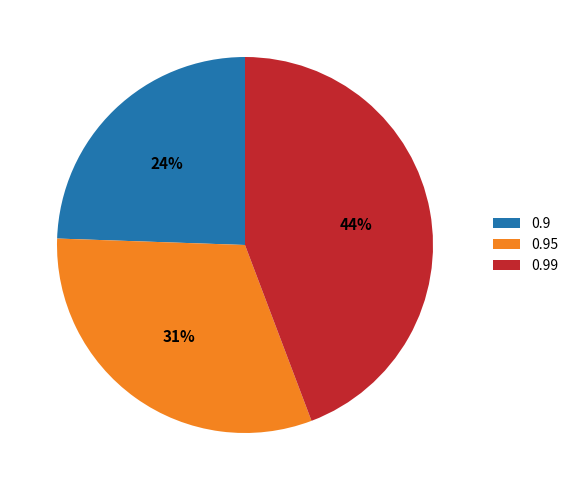

Which category has the biggest portion of the pie?

0.99